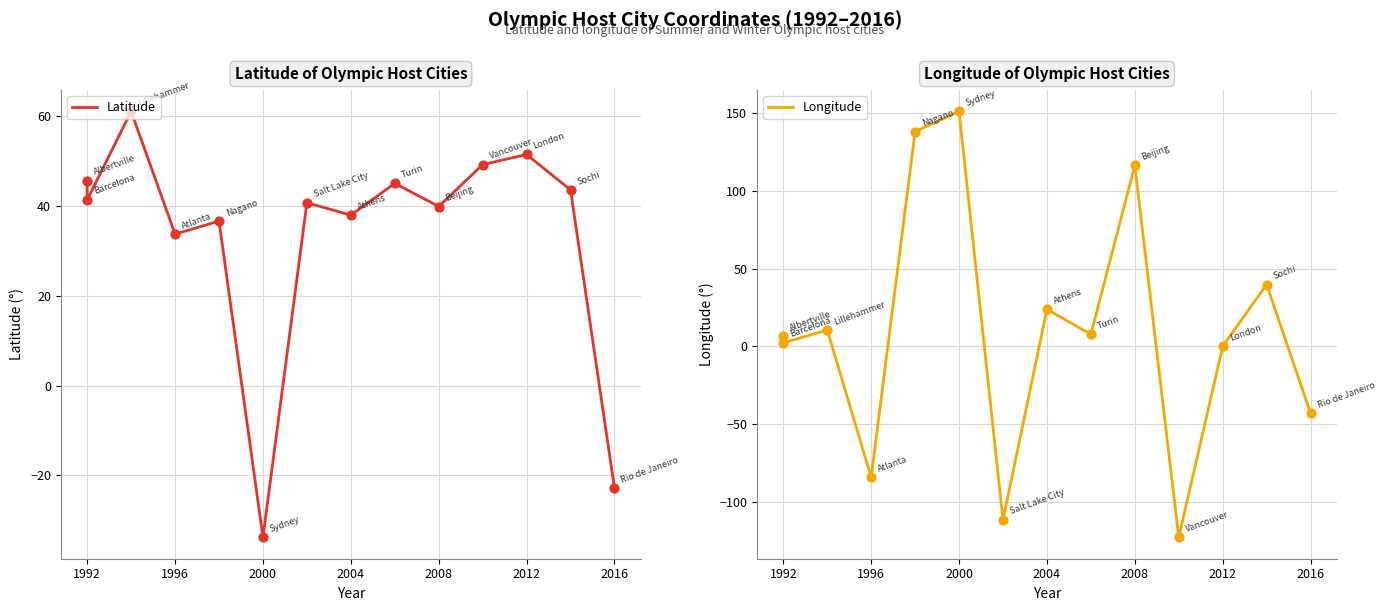

Which series has the widest spread of Y values?

Longitude